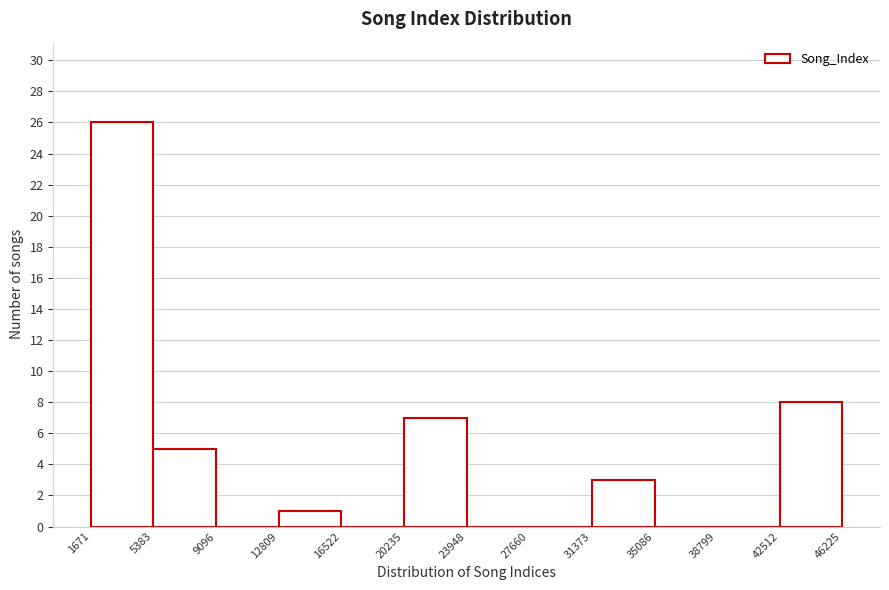

Reading left to right, list every bar in this chart as the range it spans on the x-axis followed by its height. The values are not printed on the chart, so give them approximately, as read against the axis.

1671 to 5383: 26
5383 to 9096: 5
9096 to 12809: 0
12809 to 16522: 1
16522 to 20235: 0
20235 to 23948: 7
23948 to 27660: 0
27660 to 31373: 0
31373 to 35086: 3
35086 to 38799: 0
38799 to 42512: 0
42512 to 46225: 8